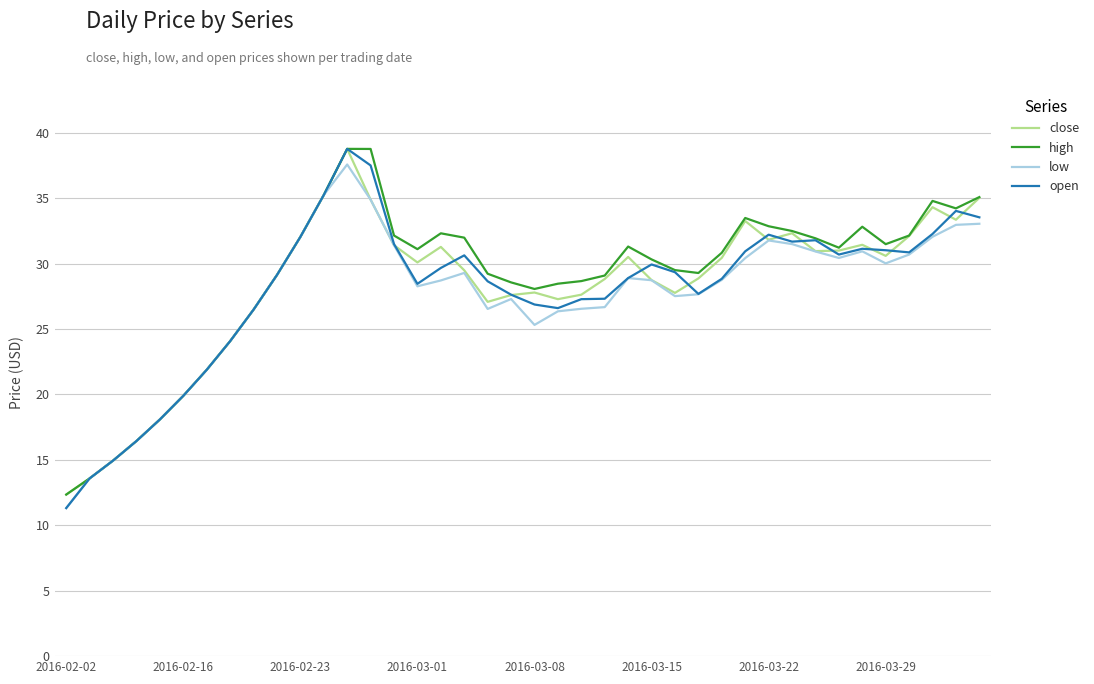

What is the smallest value displayed?

11.3